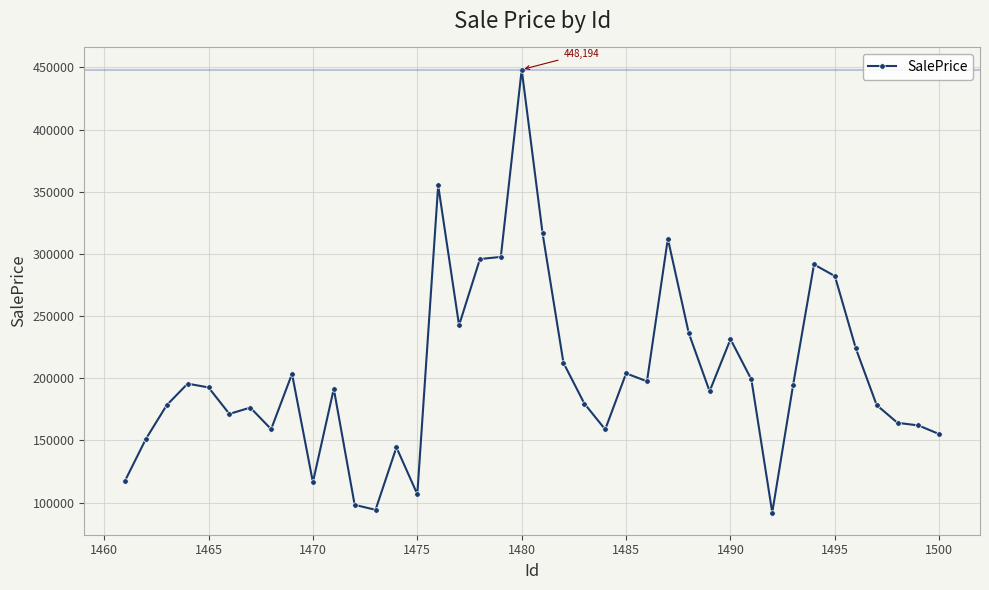

What is the smallest value displayed?

92031.0